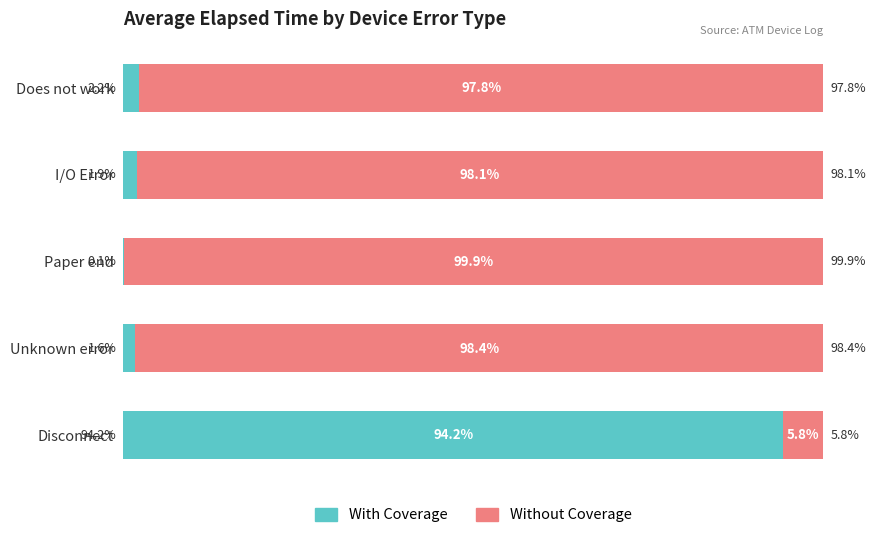

At which label is With Coverage closest to 47?

Does not work